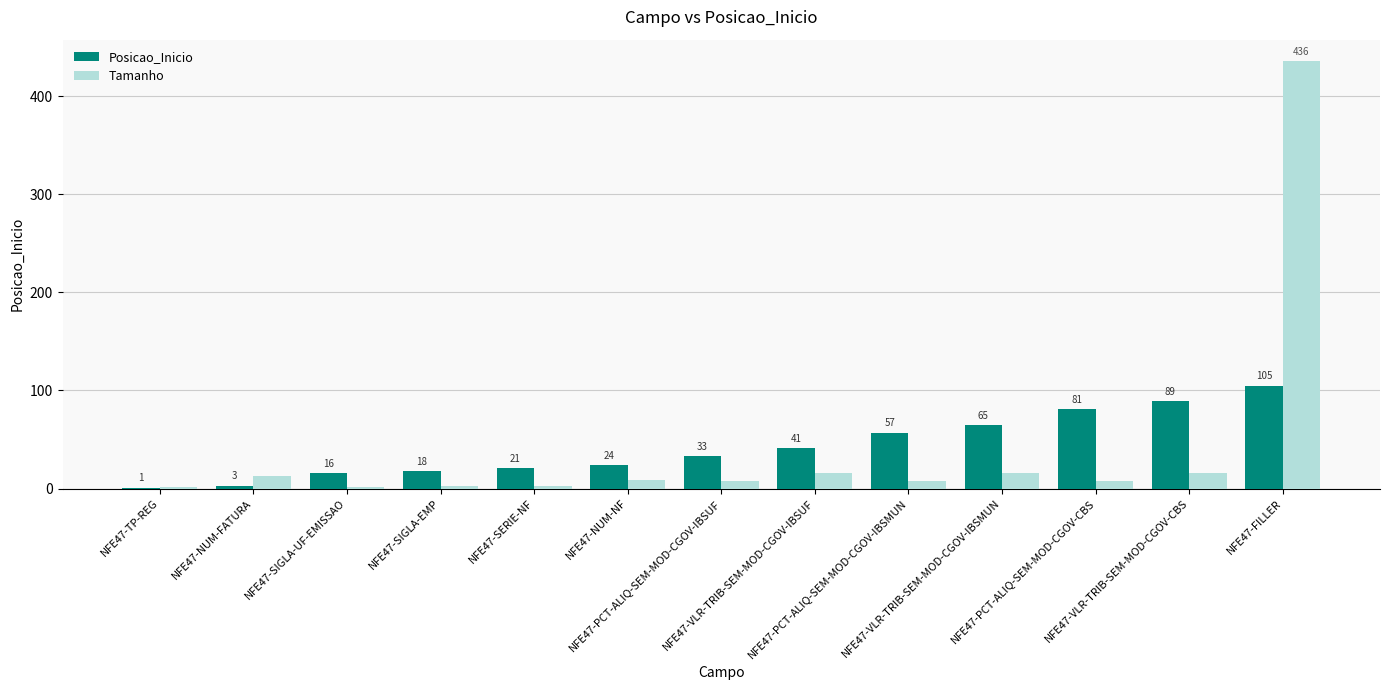

What are all the series names shown in the legend?

Posicao_Inicio, Tamanho